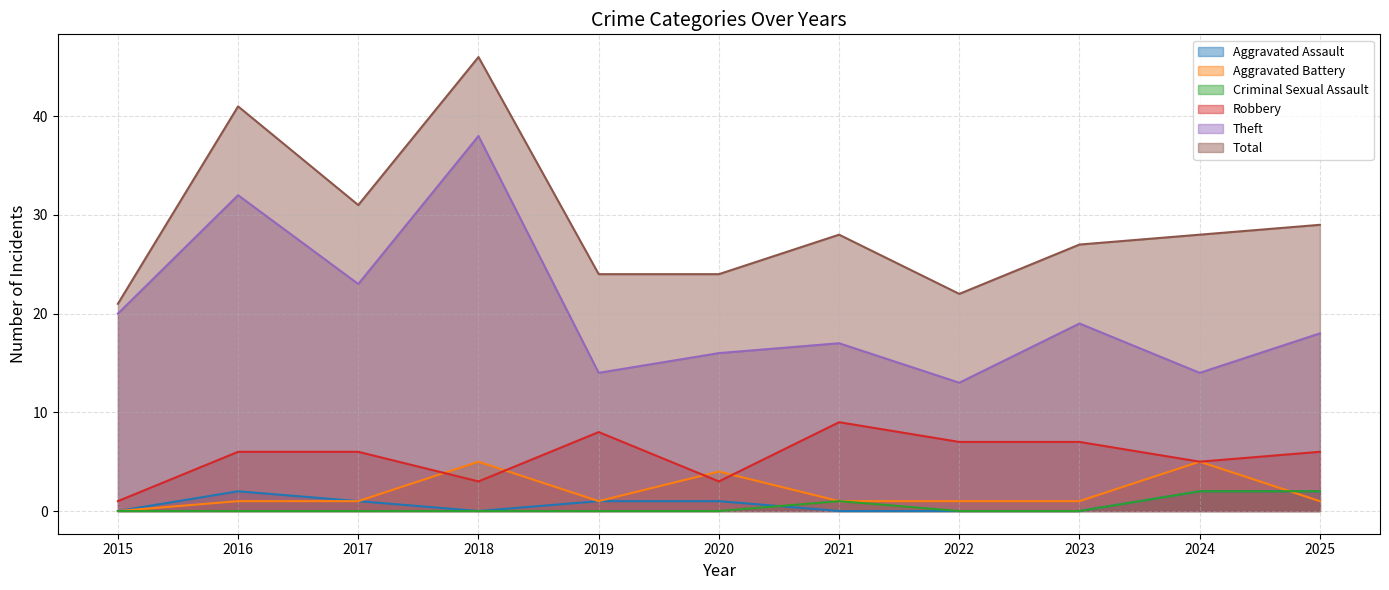

What is the difference between the maximum and minimum values in the Aggravated Battery series?

5